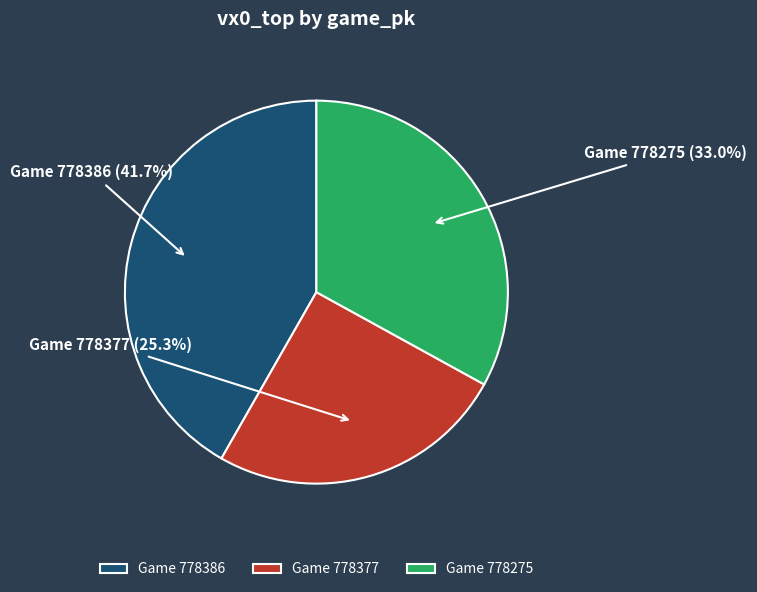

What is the ratio of the value at Game 778377 to the value at Game 778275?

0.8